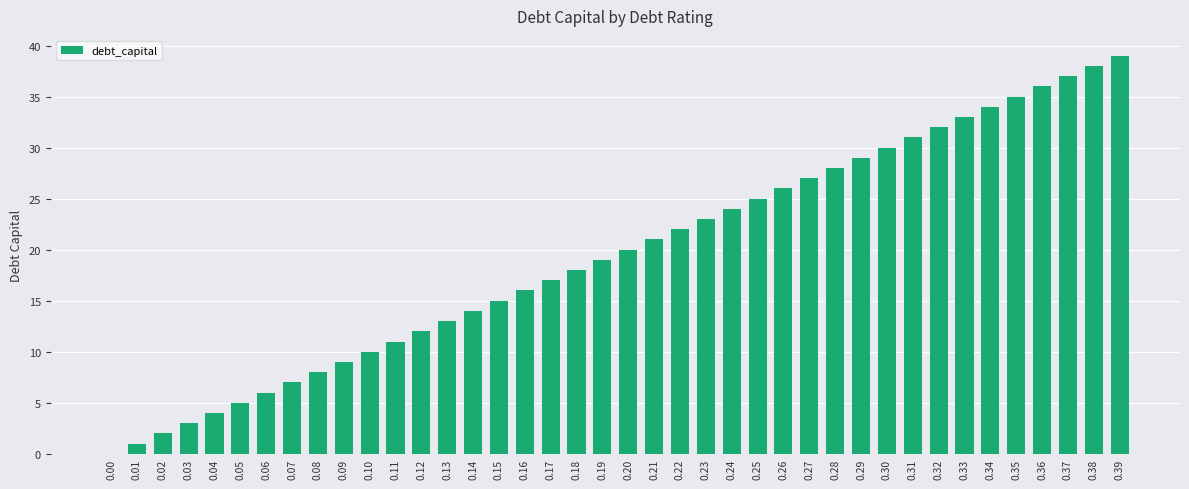

What is the ratio of the value at 0.33 to the value at 0.23?

1.4